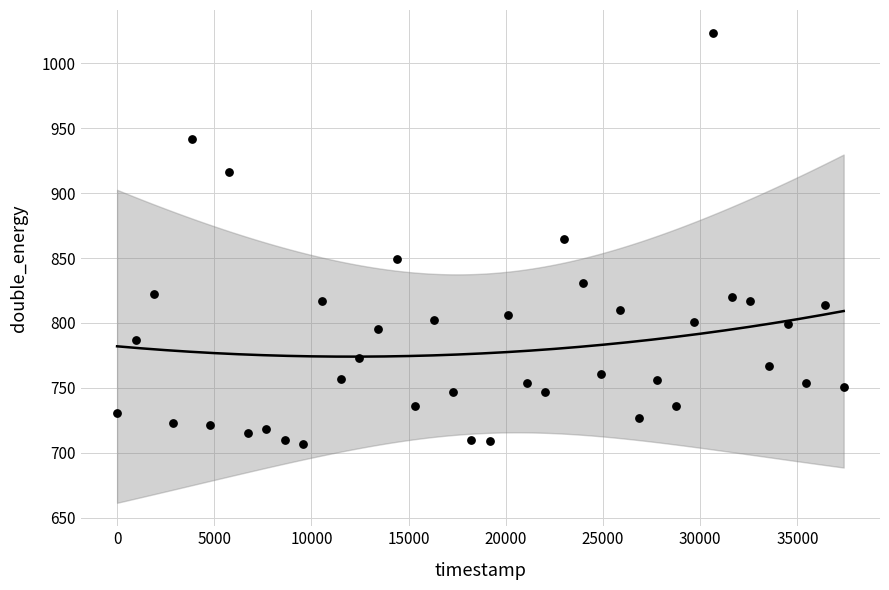

What is the range of X values (max minus min)?

37377